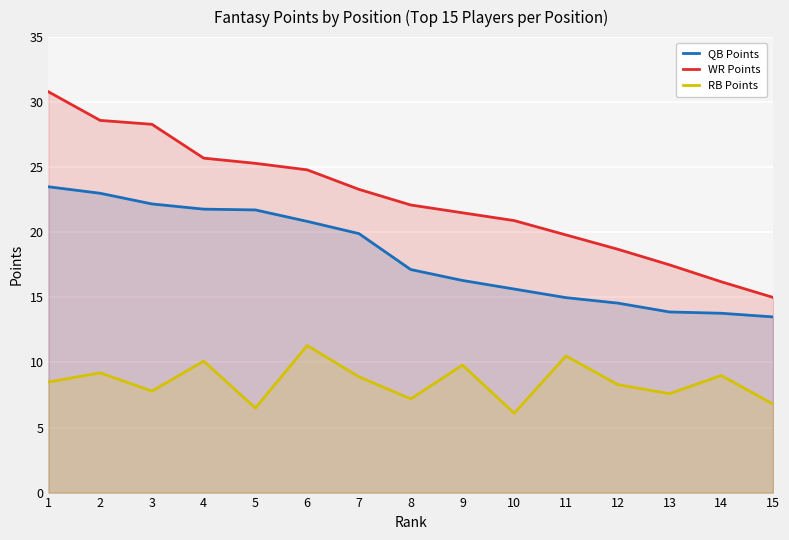

List the labels in order of QB Points value, smallest first.

15, 14, 13, 12, 11, 10, 9, 8, 7, 6, 5, 4, 3, 2, 1